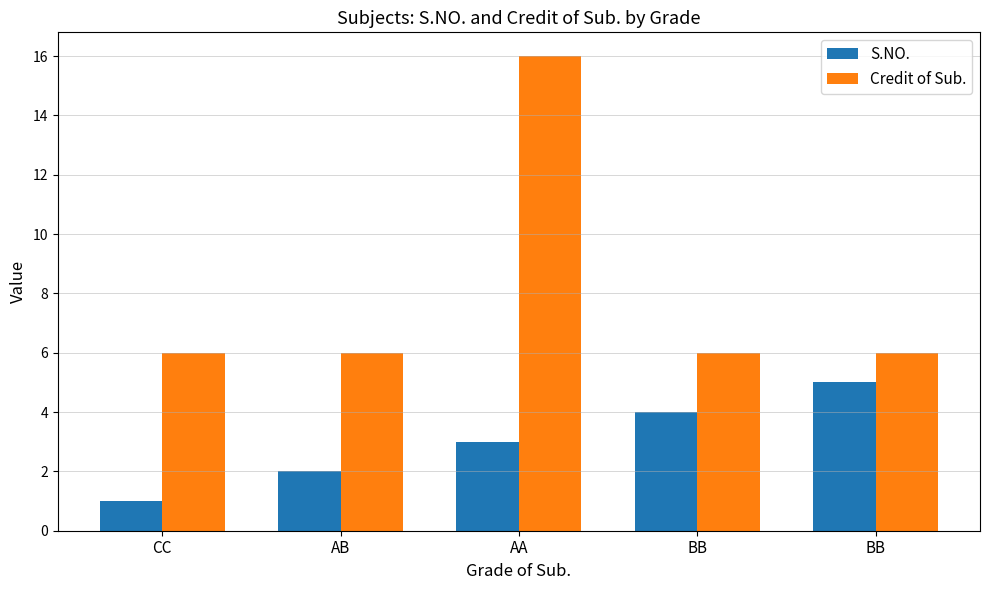

Is it true that S.NO. equals 2 at AB?

True